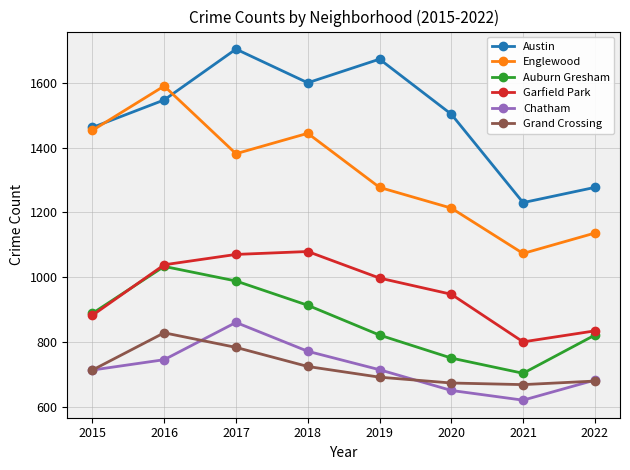

Is it true that Austin equals 2563 at 2015?

False